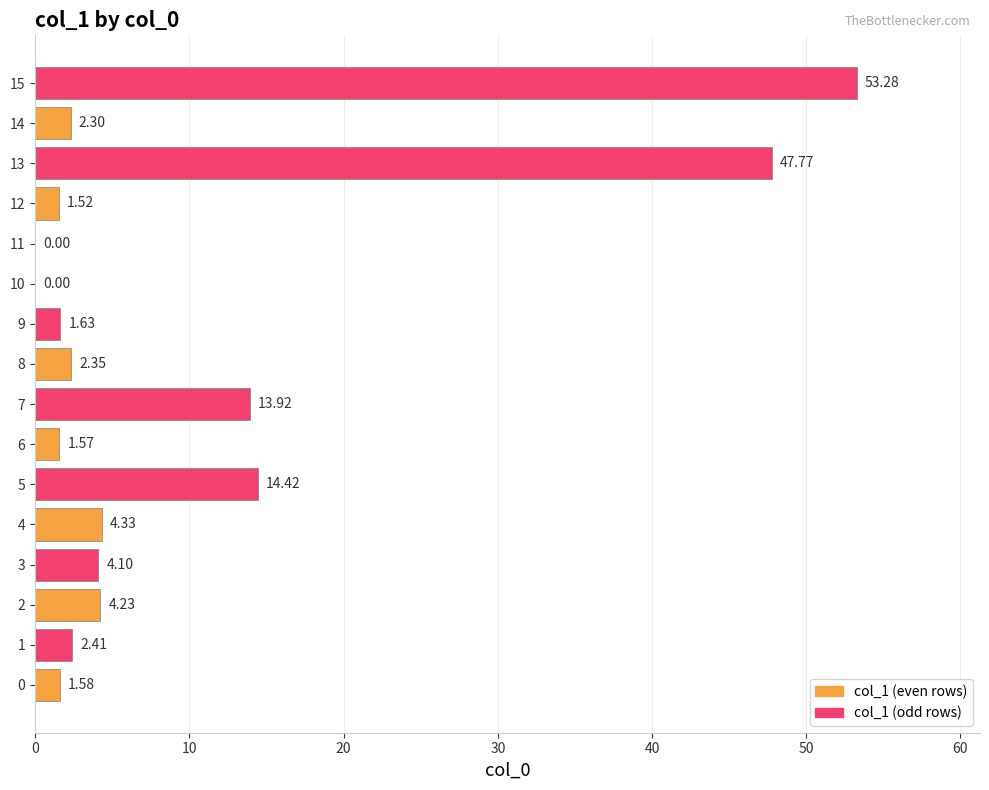

What is the sum of the values at 3 and 1?

6.5